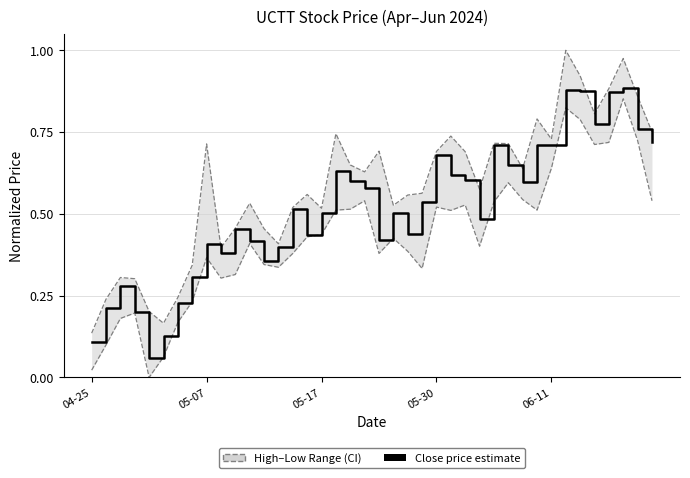

What is the average value?

0.5